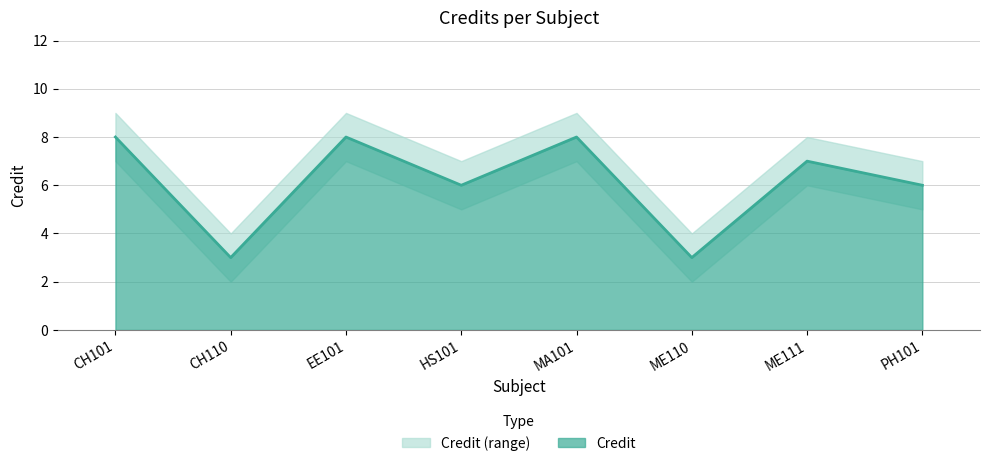

How many interior local peaks does the Credit_upper series have?

3